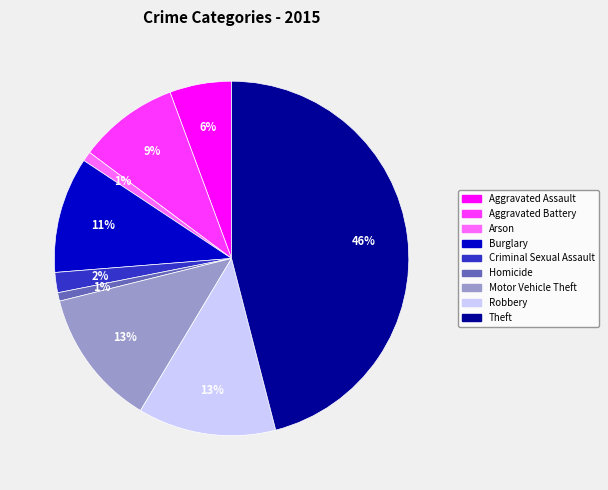

Approximately how many times larger is the value at Robbery compared to Motor Vehicle Theft?

1.0